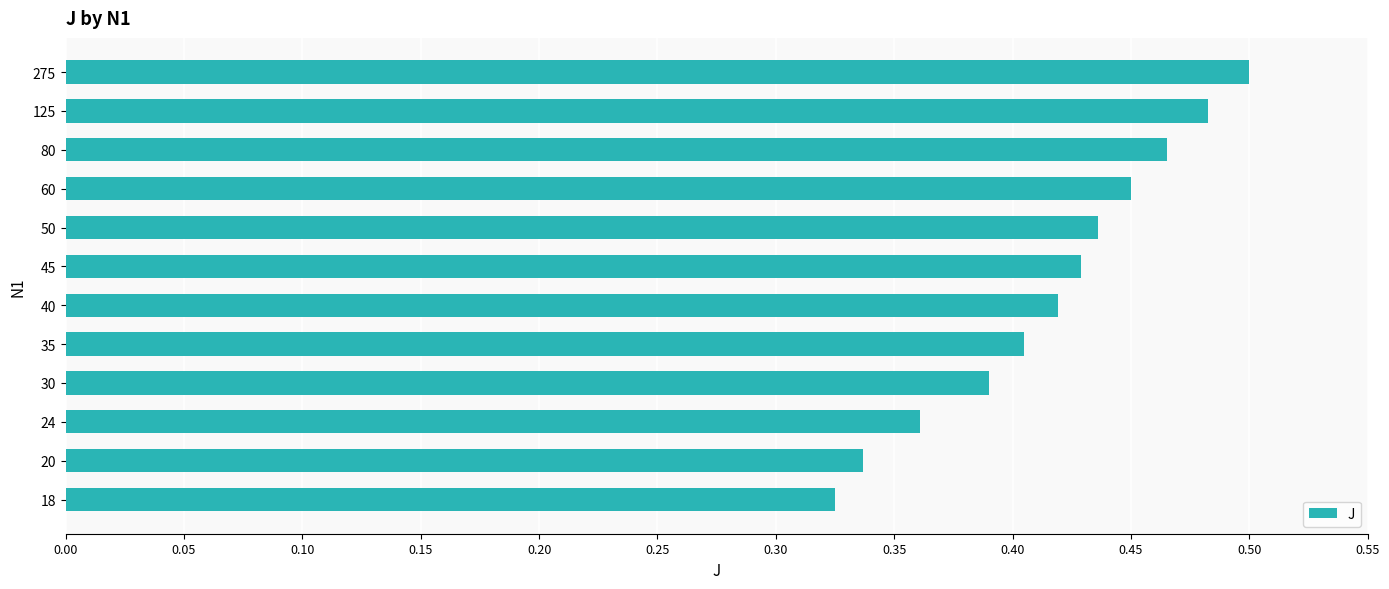

Is it true that the value at 50 is 0.4?

True